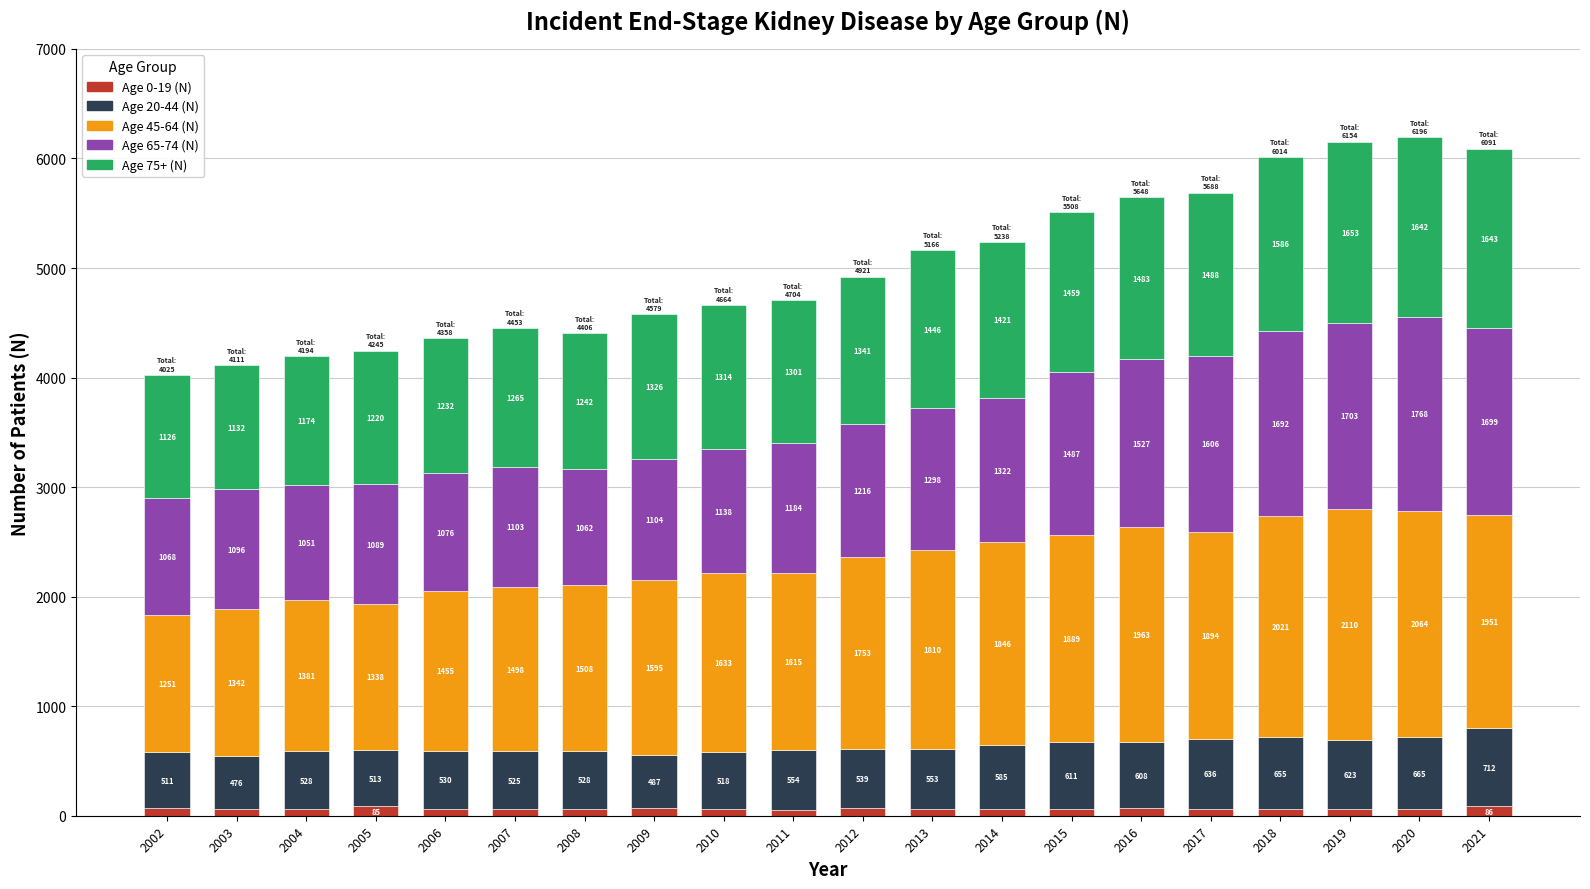

Are the bars grouped side by side (vs. stacked)?

No